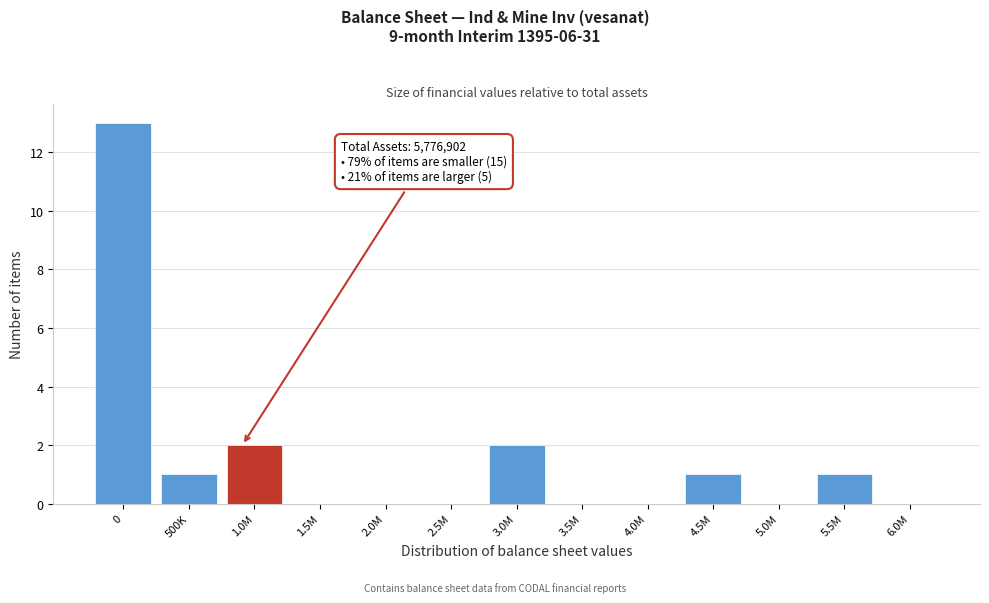

Reading right to left, transcribe all the data shown in this chart.

6.0M=0	5.5M=1	5.0M=0	4.5M=1	4.0M=0	3.5M=0	3.0M=2	2.5M=0	2.0M=0	1.5M=0	1.0M=2	500K=1	0=13